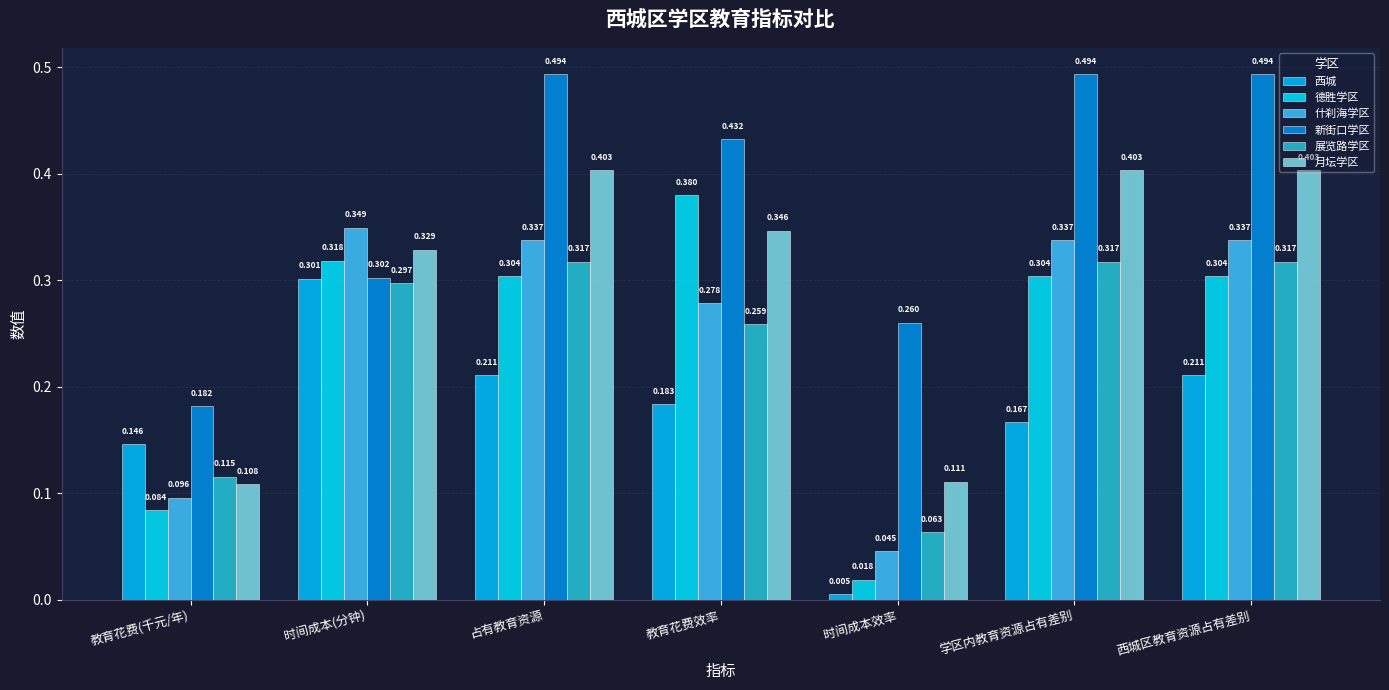

Which series has the largest total across all categories?

新街口学区